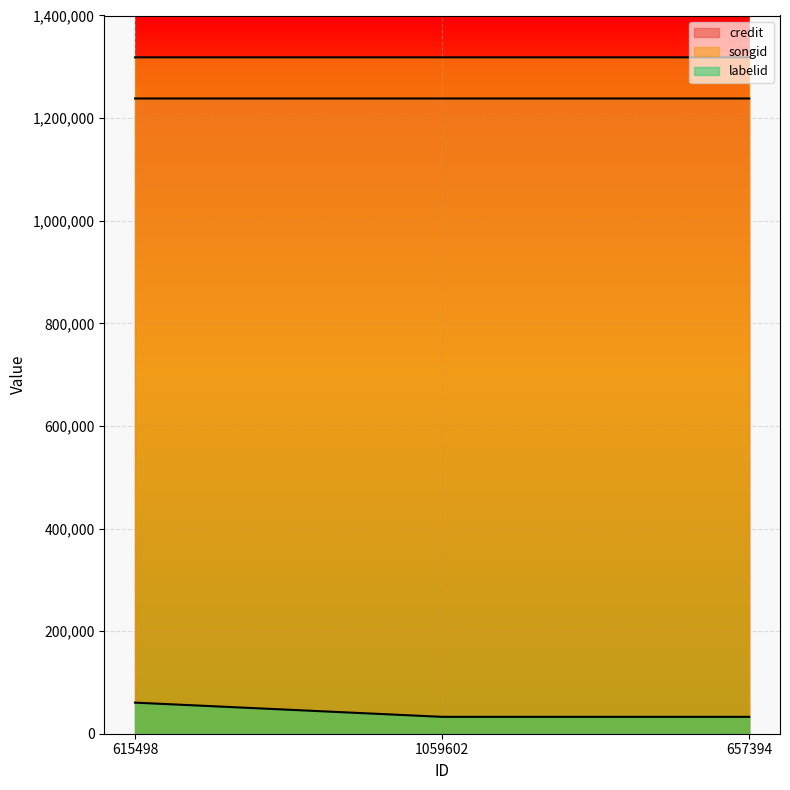

Reading left to right, what are all the values shown in this chart?

credit: 1238218	1238245	1238245
songid: 1318410	1318417	1318417
labelid: 60612	32915	32915